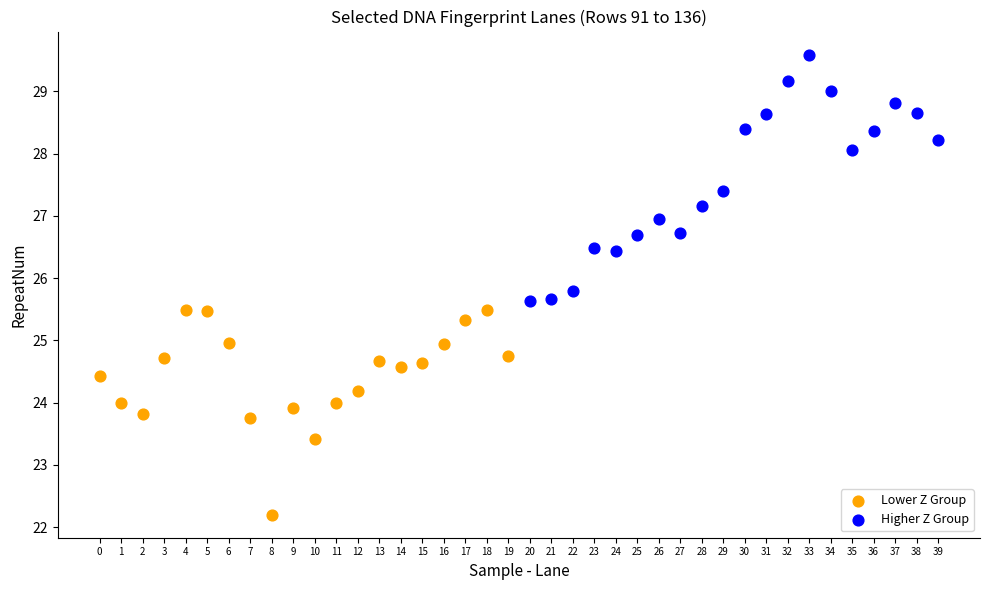

Which series contains the lowest Y value?

Lower Z Group